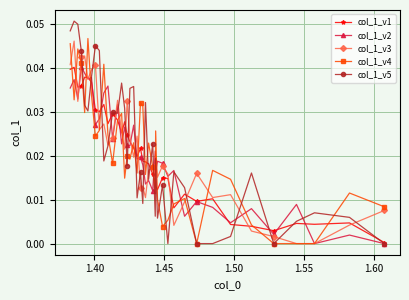

Which series has the largest range (max minus min)?

col_1_v5